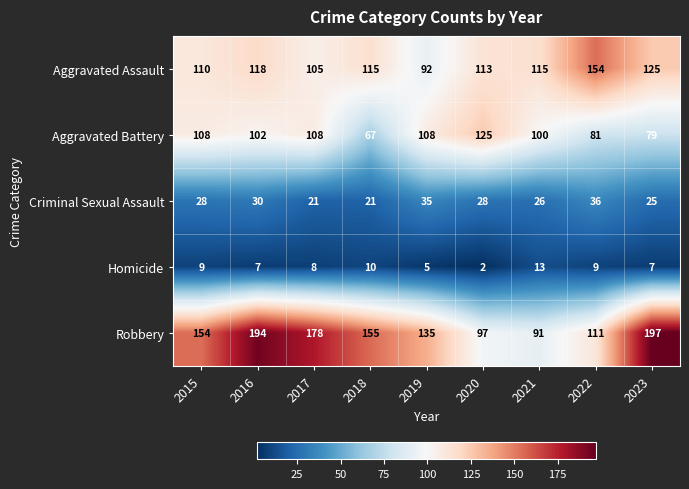

The value of Robbery at 2023 is 197. True or false?

True